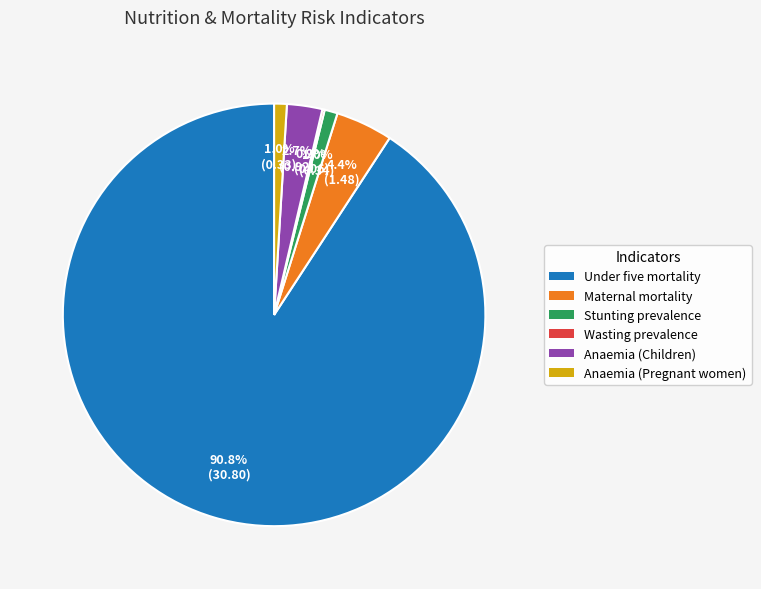

Is the sum of Anaemia (Children) and Maternal mortality greater than half?

No